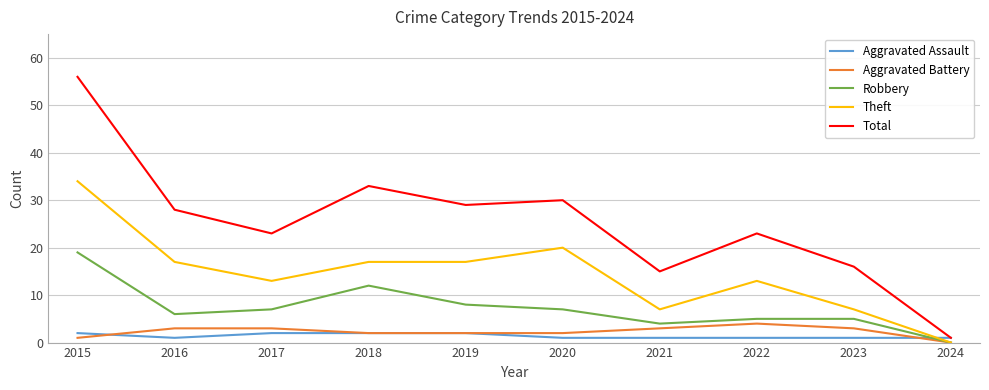

Is it true that Theft equals 21 at 2017?

False